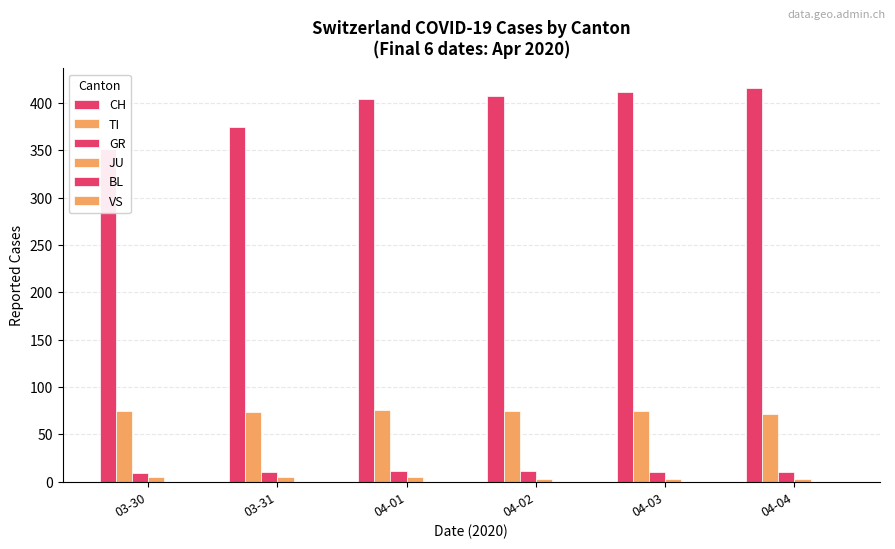

Which has a higher value, 03-31 or 04-01?

04-01